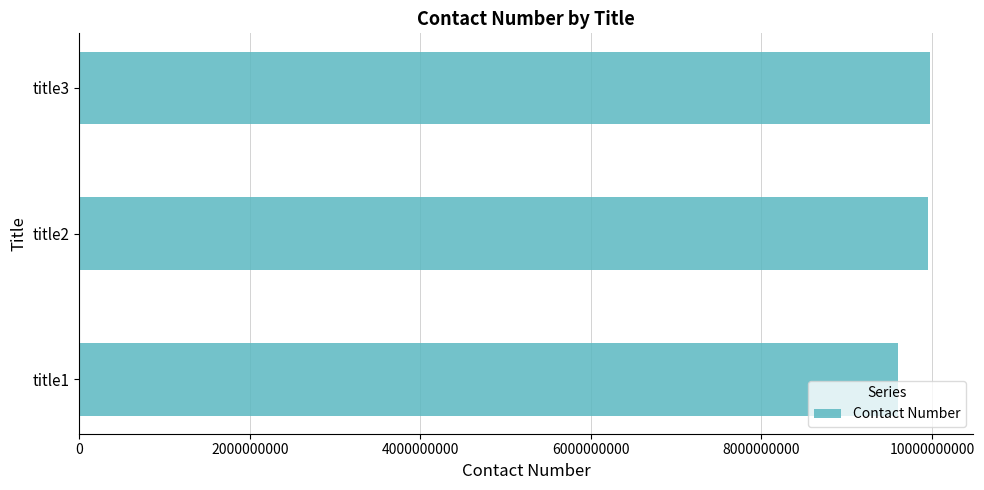

What is the difference between the second highest and minimum values?

352386440